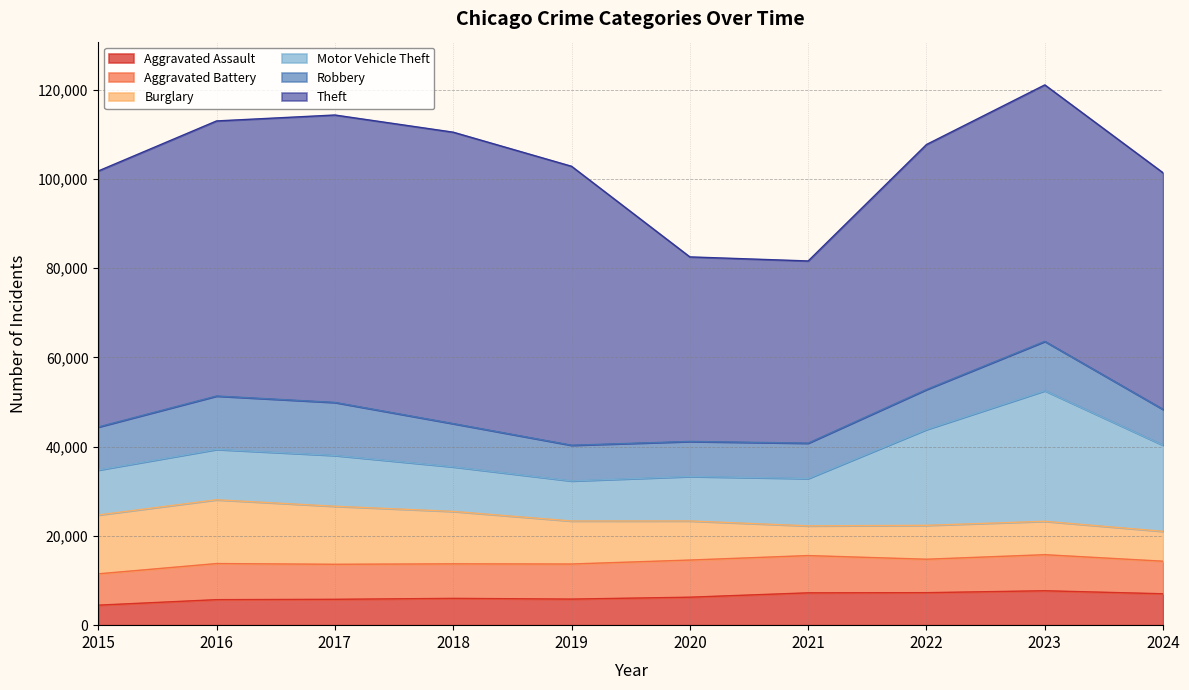

Is it true that Burglary equals 19312 at 2015?

False